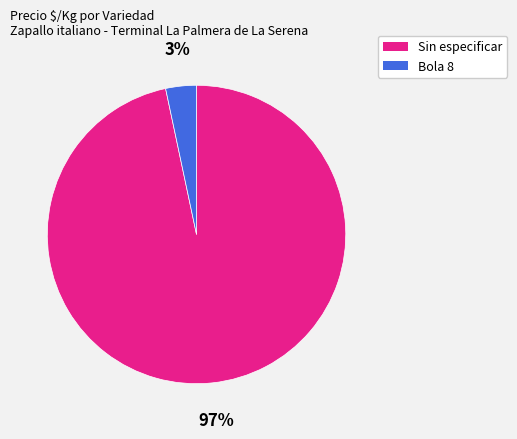

To the nearest percent, what portion does Sin especificar represent?

97%